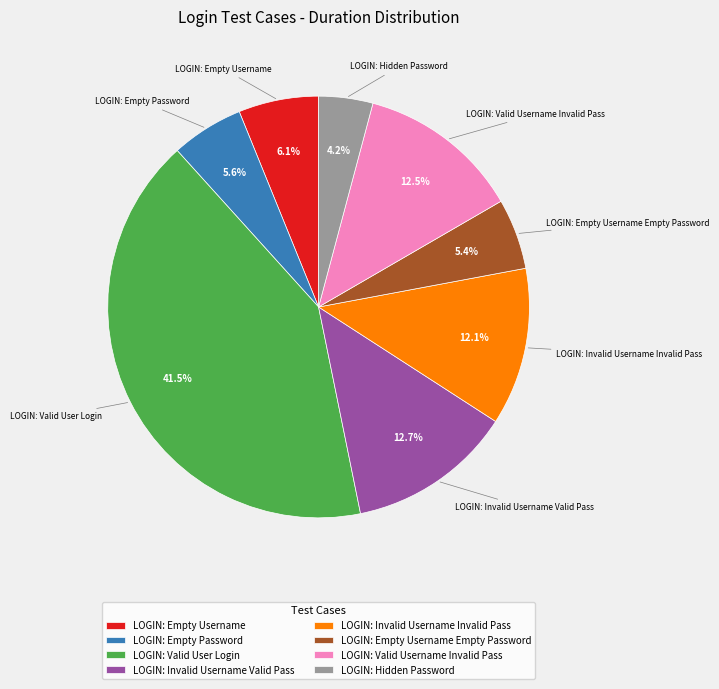

Is it true that LOGIN: Empty Username is 1% of the pie?

False